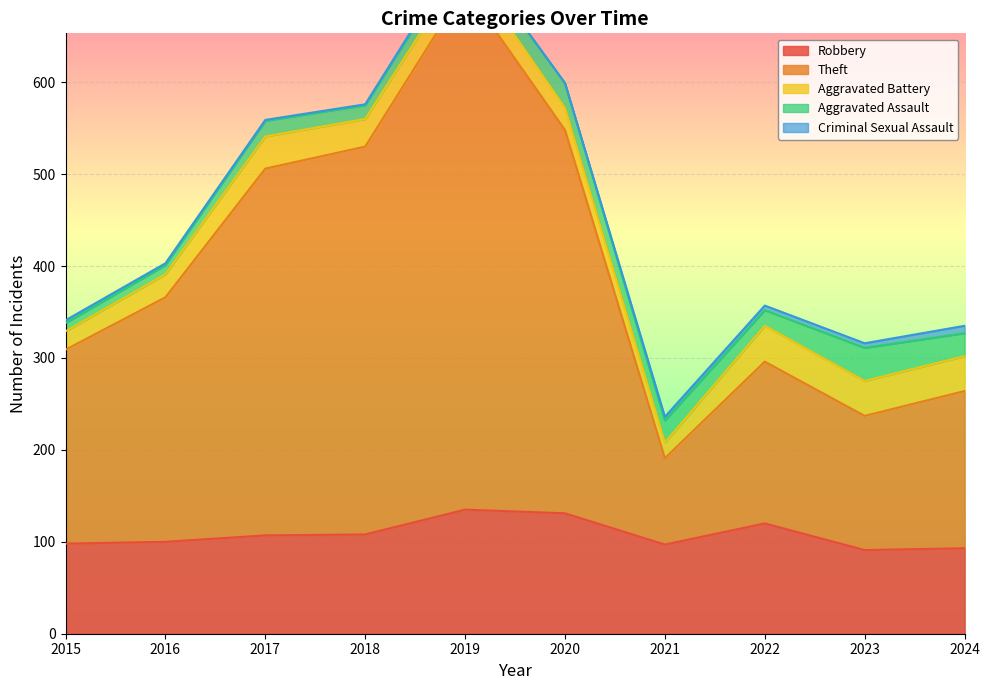

How many categories are shown in the chart?

10